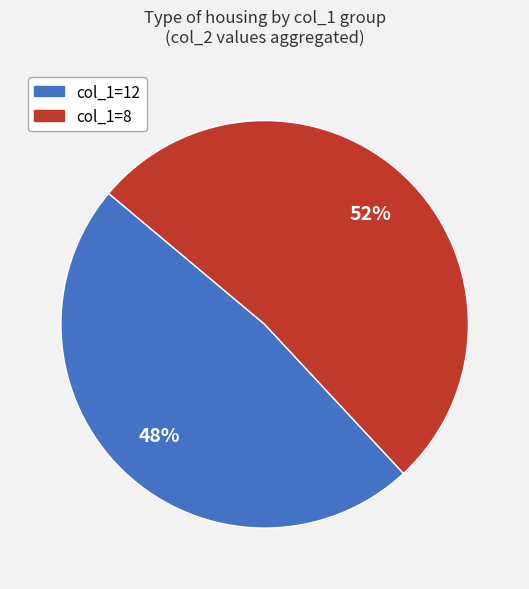

Is it true that col_1=8 is 52% of the pie?

True